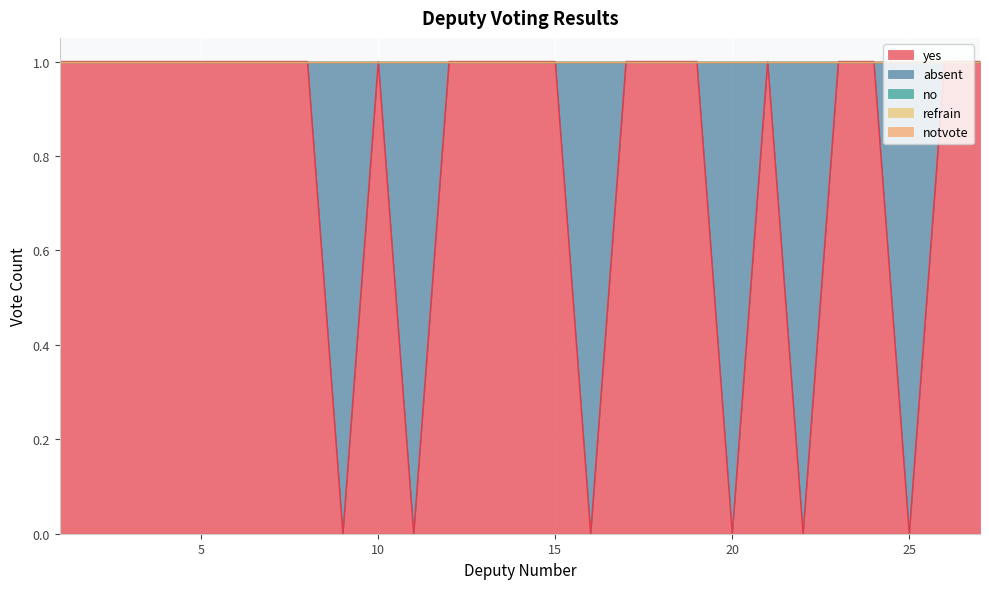

What is the total value across all series at 25?

1